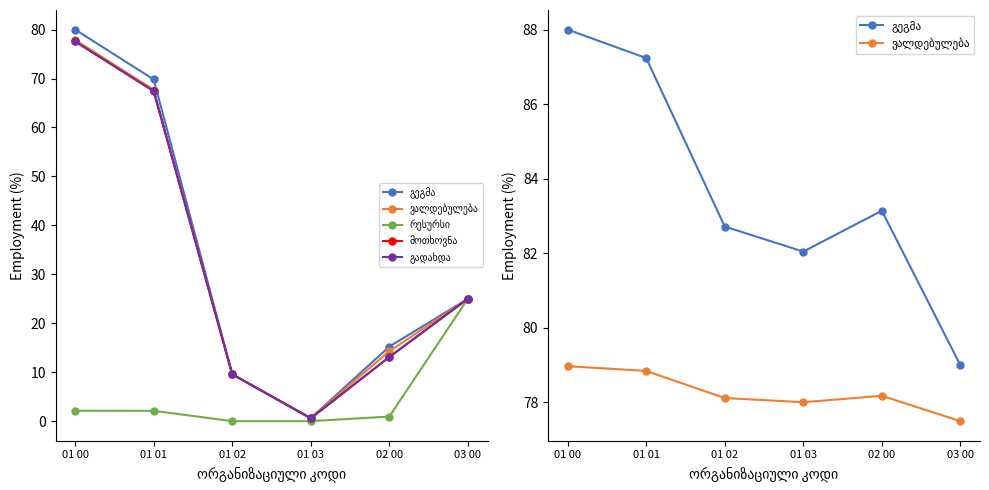

Which has a higher value, 01 02 or 03 00?

01 02